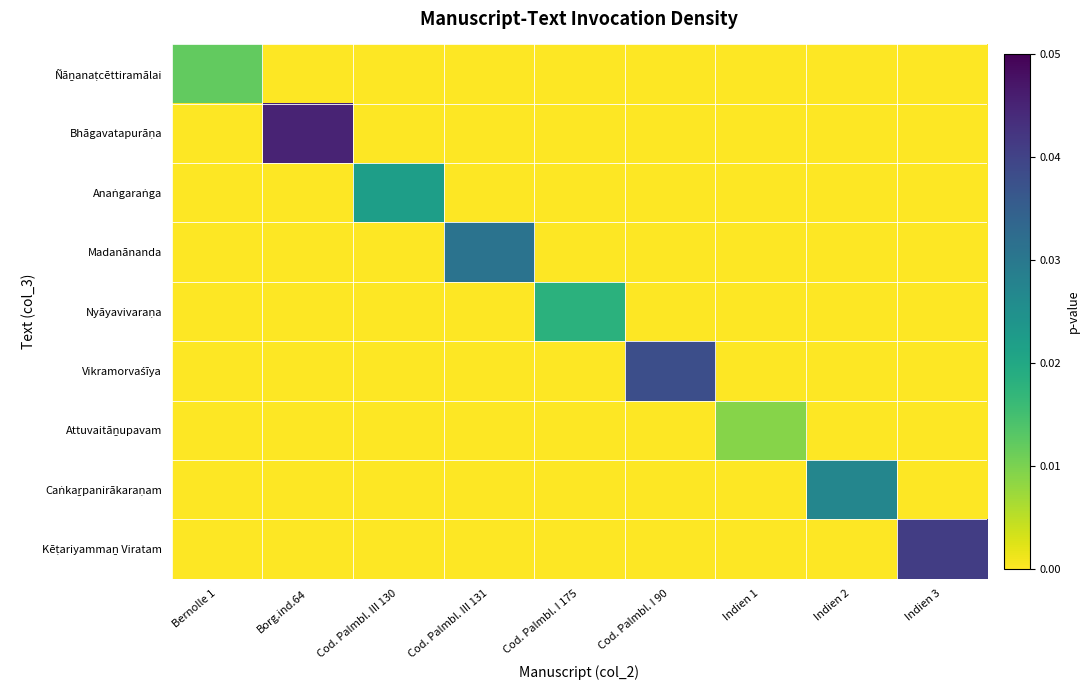

Which series changed the most between Borg.ind.64 and Indien 1?

Bhāgavatapurāṇa